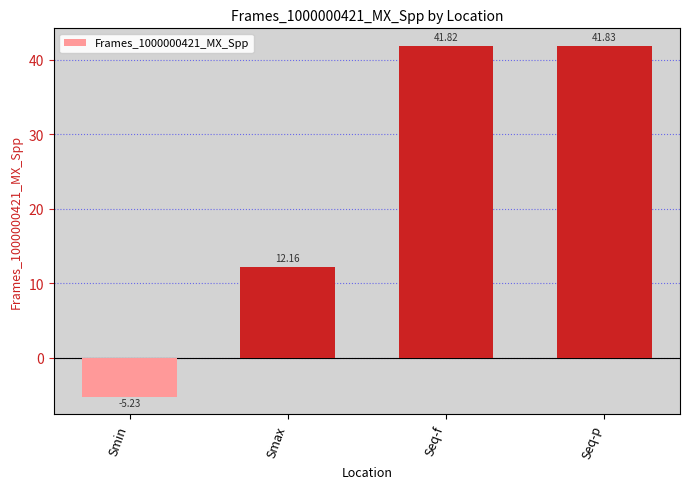

Which label corresponds to the smallest value in the chart?

Smin